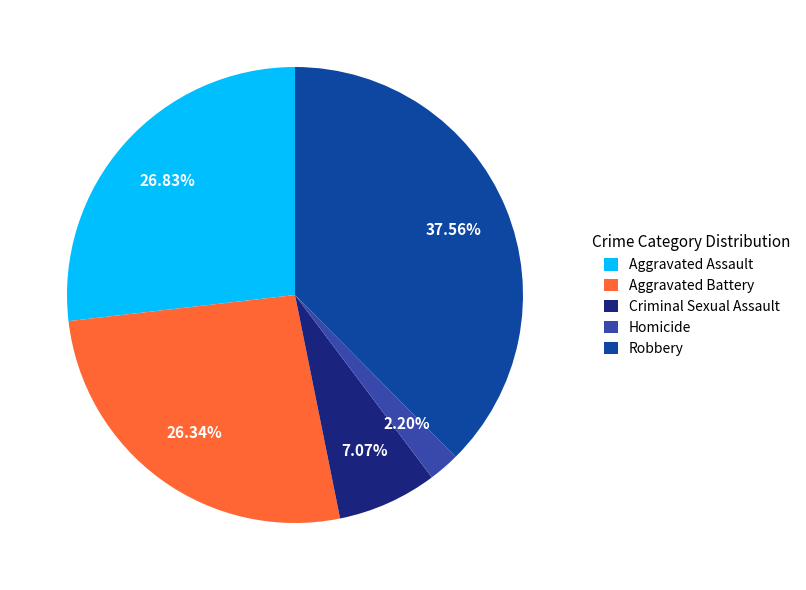

To the nearest percent, what is the difference between the Robbery and Homicide slice percentages?

35%